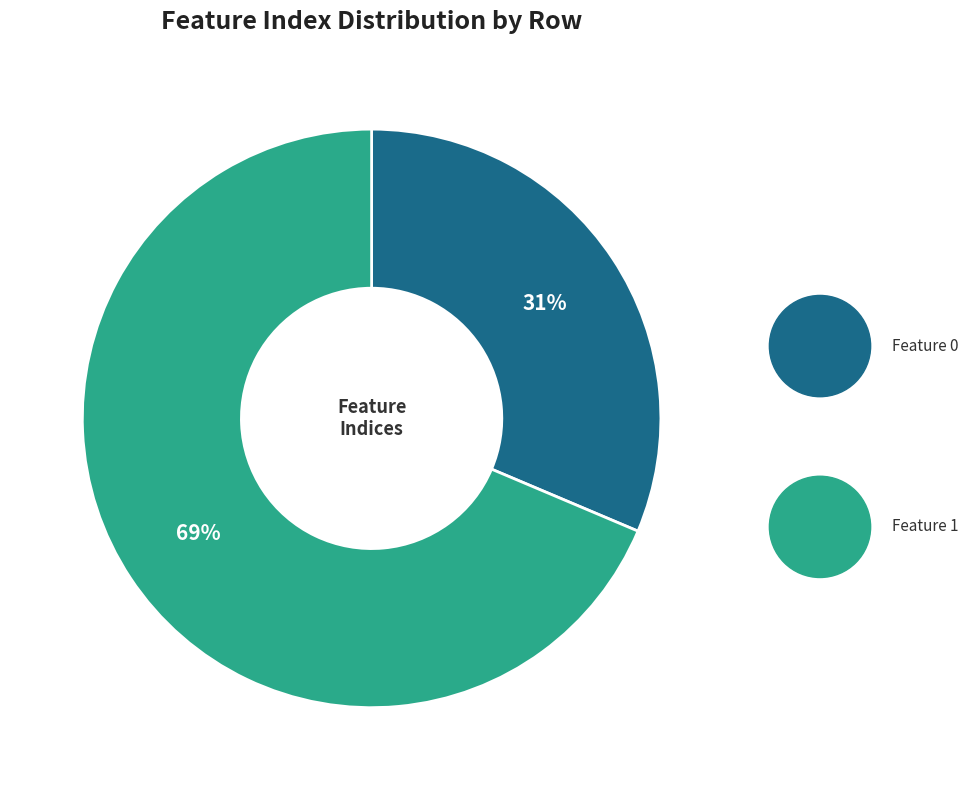

To the nearest percent, what is the average slice percentage?

50%